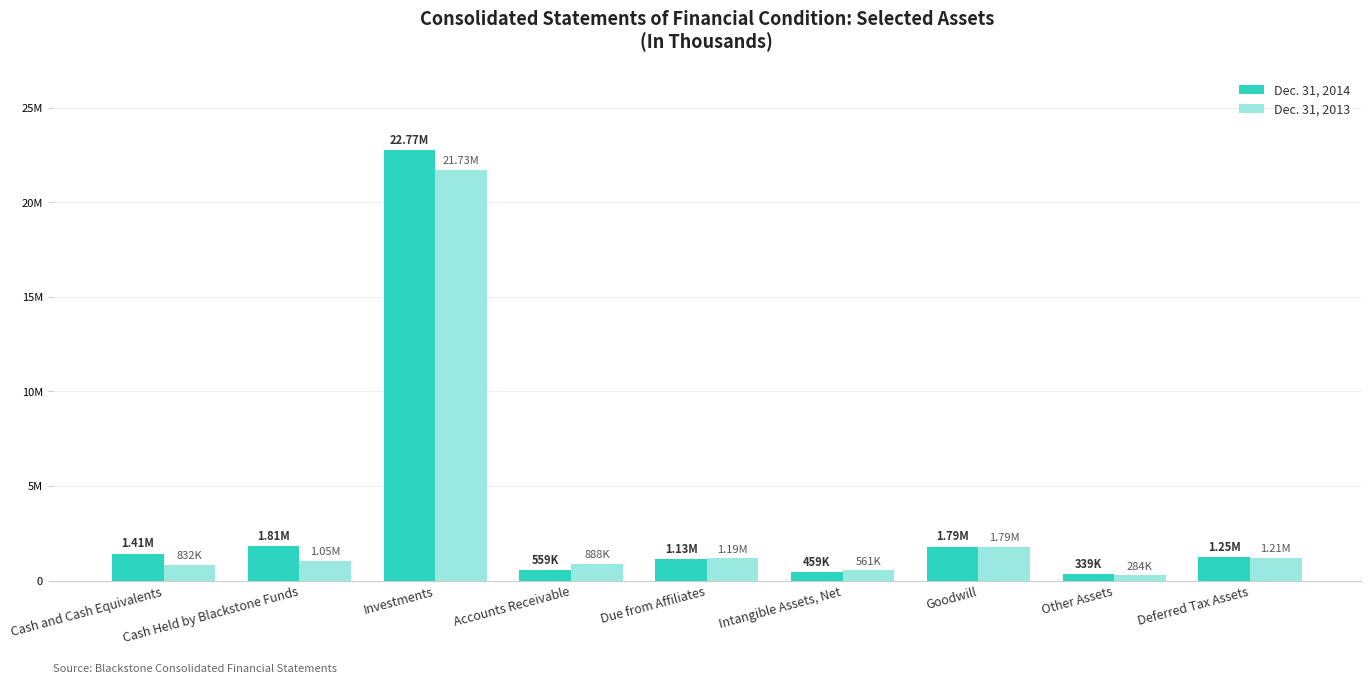

What is the maximum value for Dec. 31, 2013?

21729523